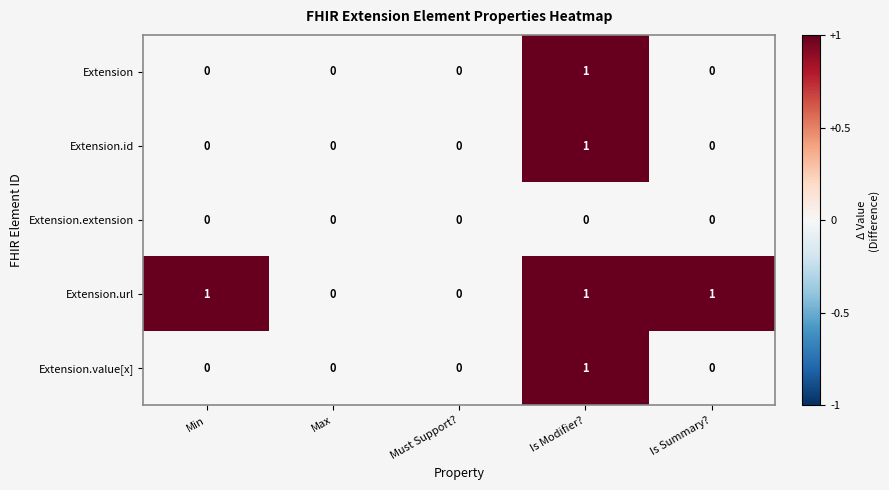

Which series has the largest total across all categories?

Extension.url